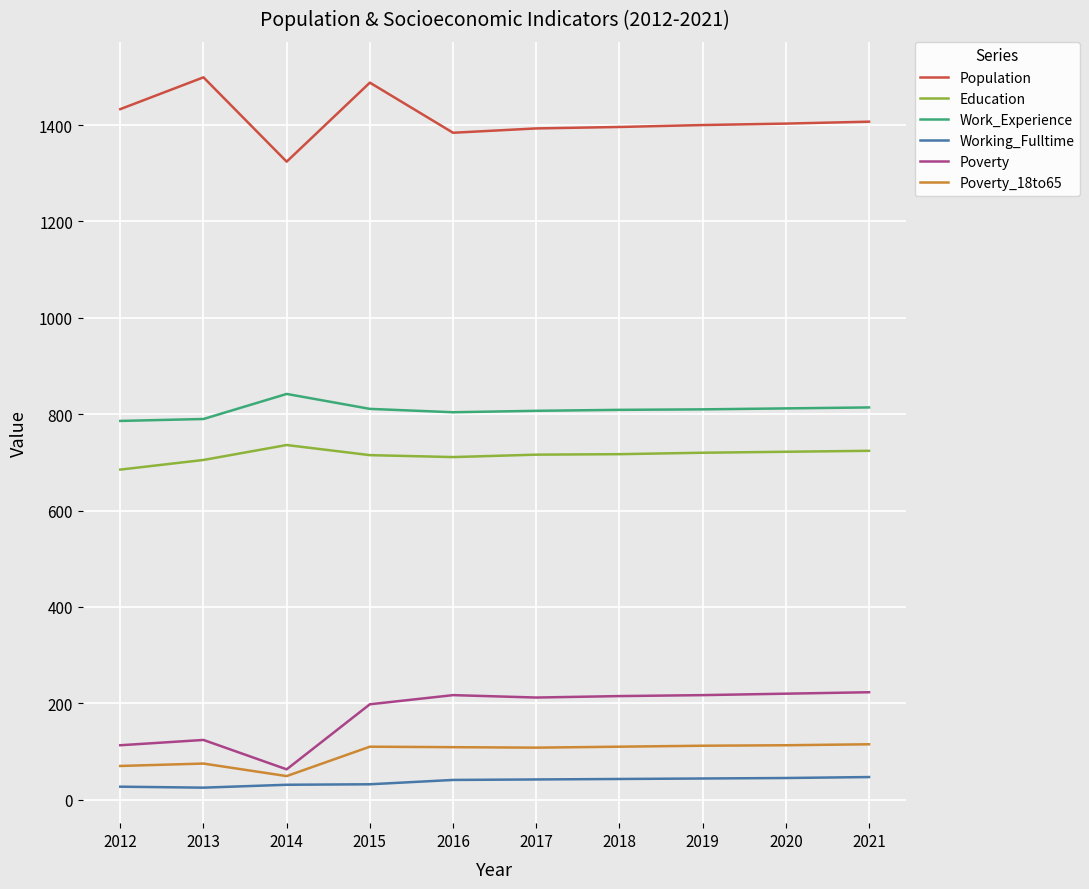

True or false: Education and Work_Experience cross at least once.

False